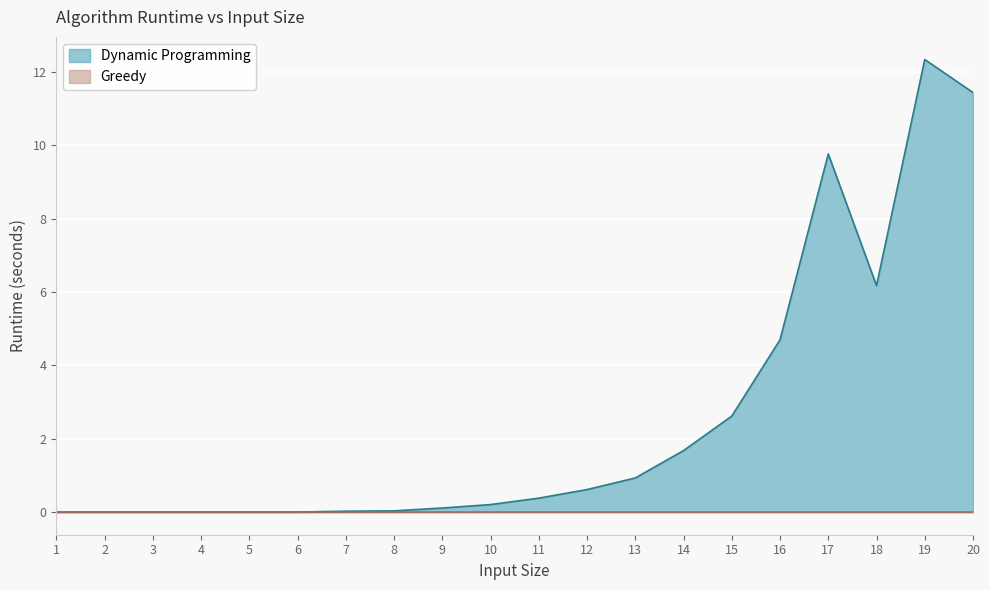

In Dynamic Programming, how many points are lower than both neighbors (excluding endpoints)?

1